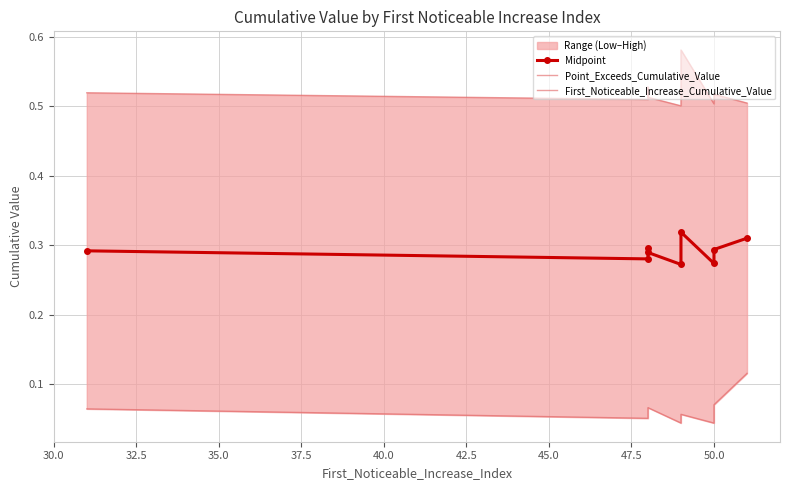

In First_Noticeable_Increase_Cumulative_Value, how many points are higher than both neighbors (excluding endpoints)?

2